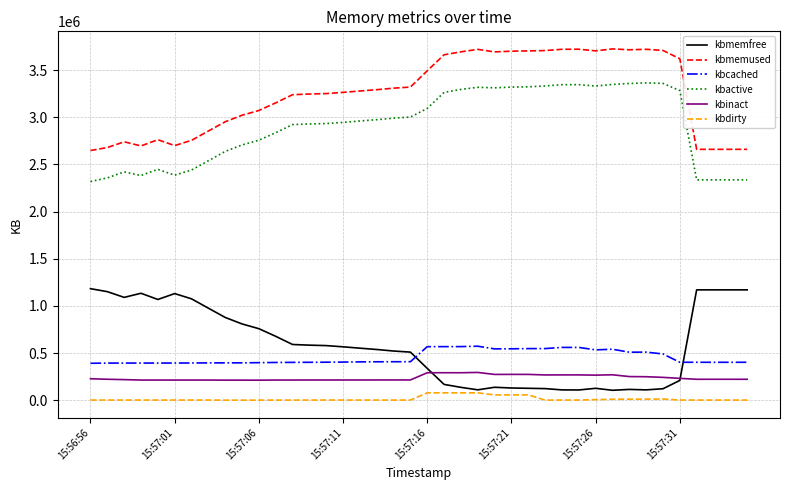

Rank the series by their maximum value, from highest to lowest.

kbmemused, kbactive, kbmemfree, kbcached, kbinact, kbdirty